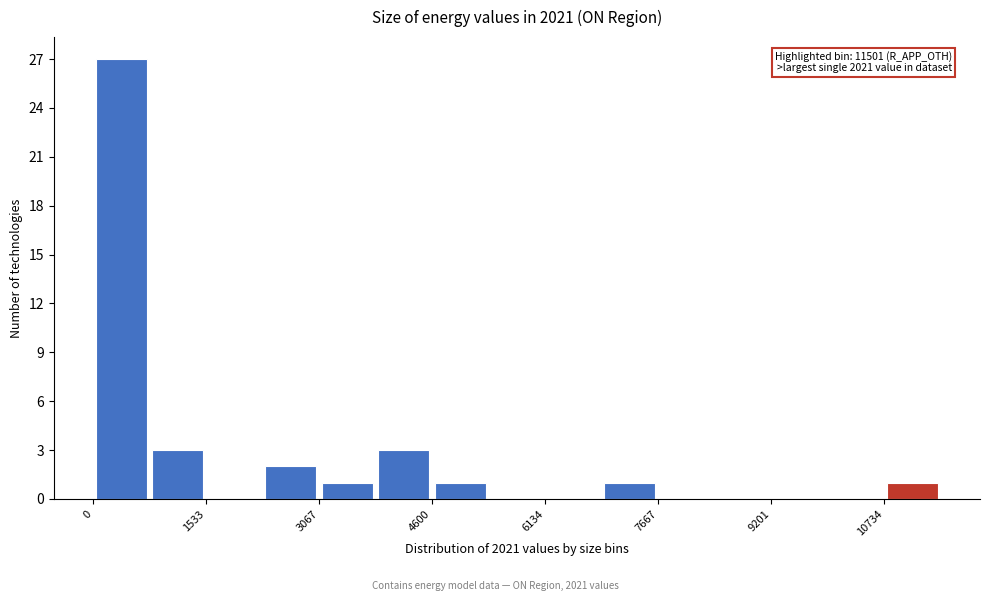

Read against the x-axis, roughly where is the centre of the tallest bar?

400